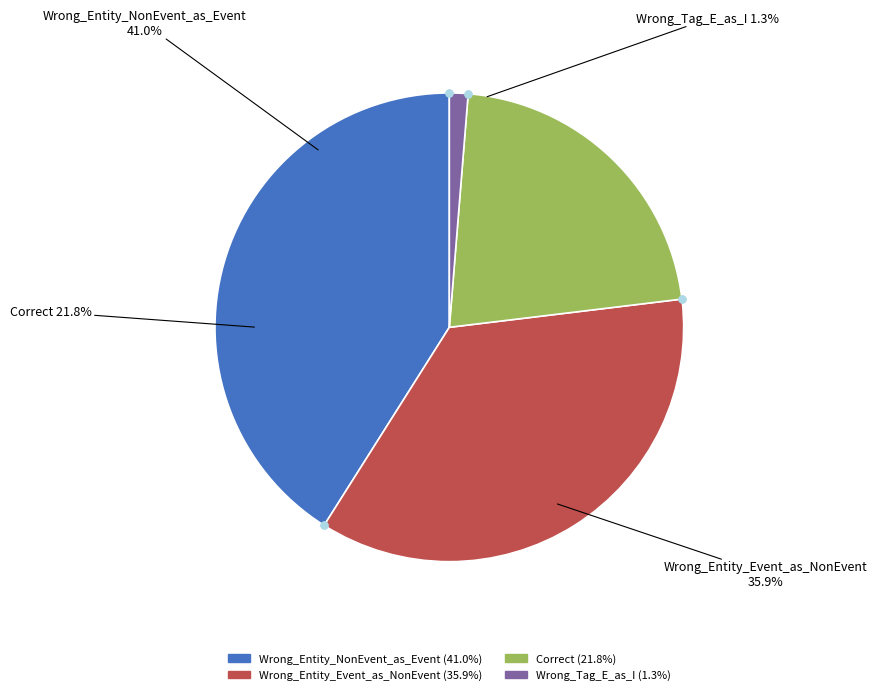

Is it true that Wrong_Entity_NonEvent_as_Event is 41% of the pie?

True